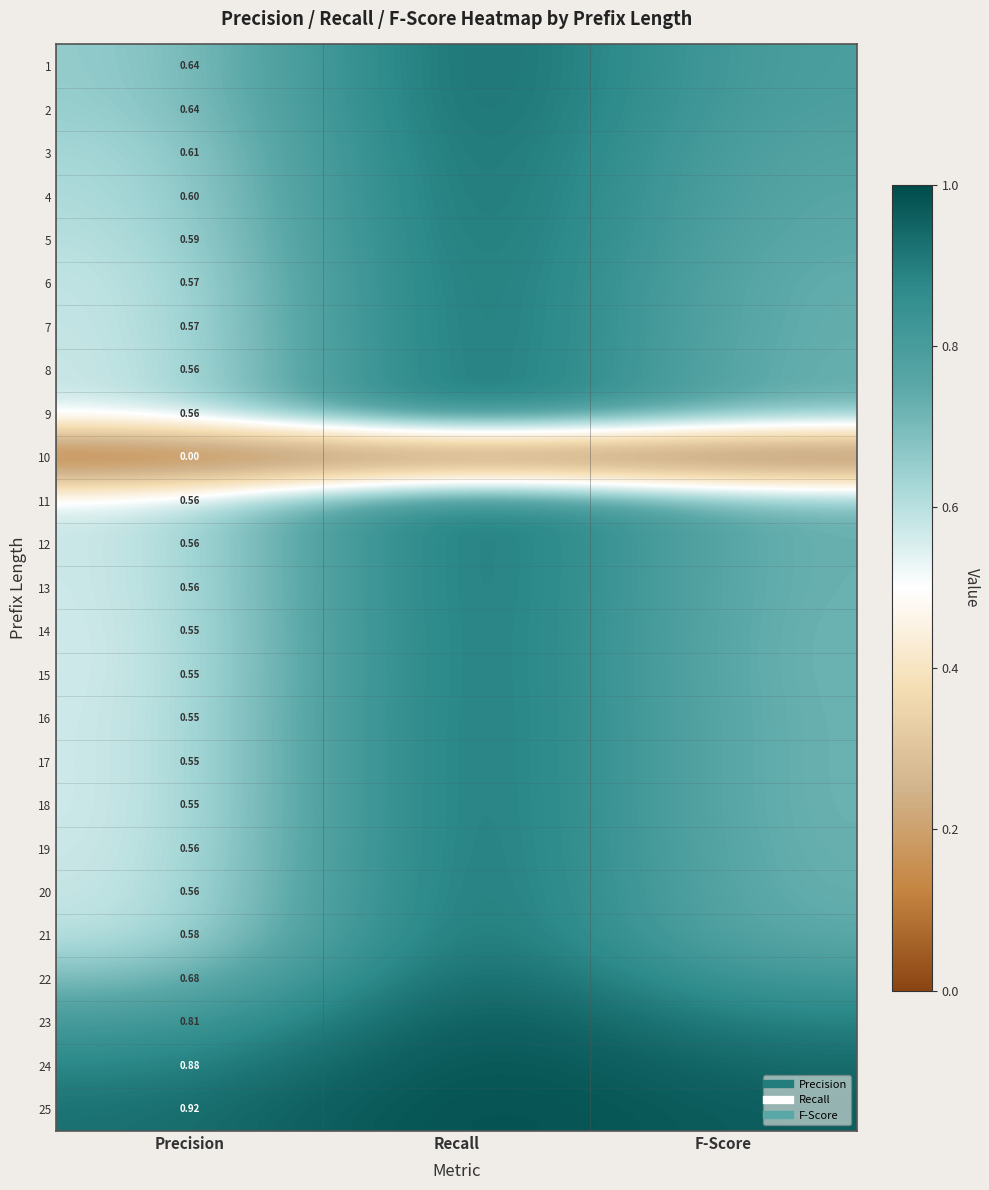

List the labels in order of 10 value, largest first.

Precision, Recall, F-Score